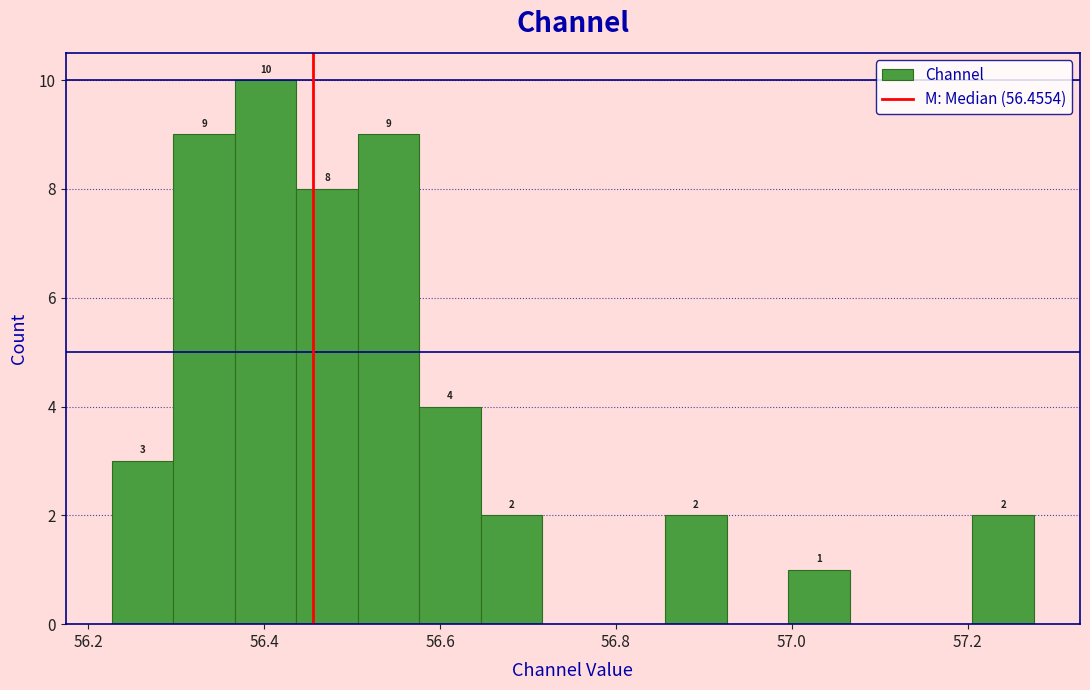

Read against the x-axis, roughly where is the centre of the tallest bar?

56.40